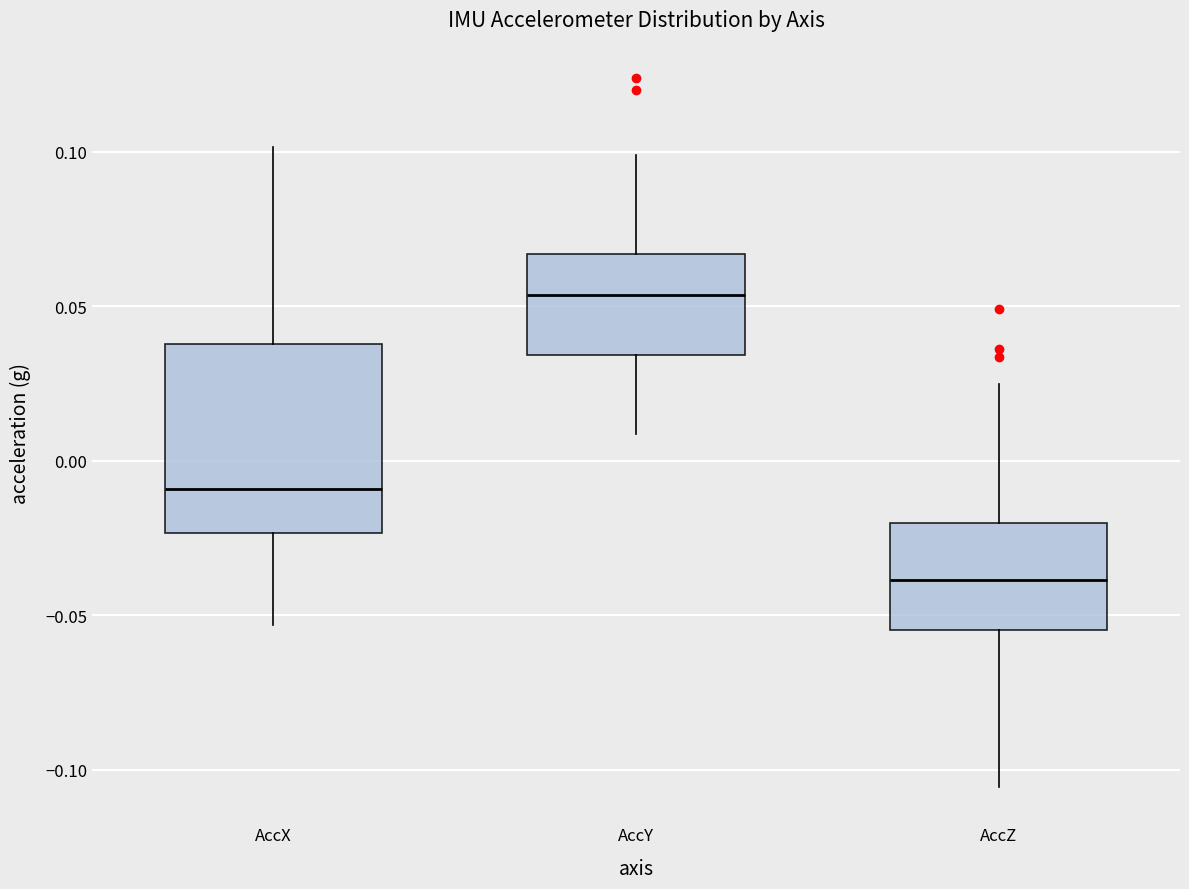

Reading left to right, transcribe this box plot: for each box, give where its median line is, the range the box spans, and where its two whiskers end, as read against the y-axis. The values are not printed on the chart, so give them approximately, as read against the axis.

AccX: median -0.010, box -0.025 to 0.040, whiskers -0.055 to 0.100
AccY: median 0.055, box 0.035 to 0.065, whiskers 0.010 to 0.100
AccZ: median -0.040, box -0.055 to -0.020, whiskers -0.105 to 0.025